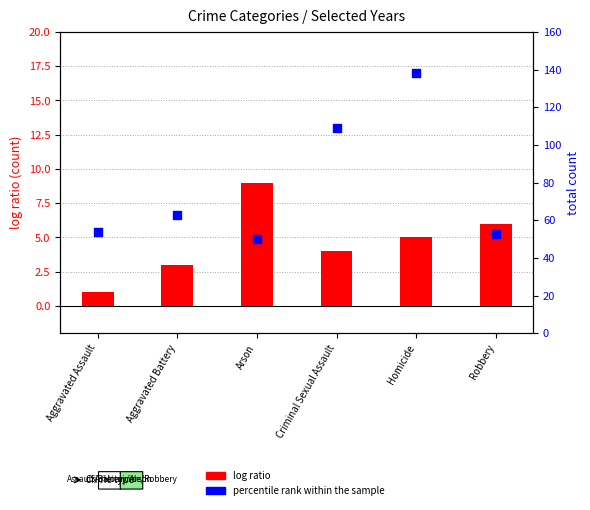

What is the total value across all series at Robbery?

59